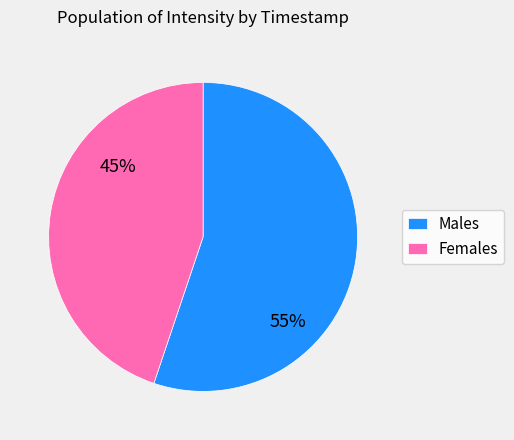

What is the ratio of the value at Females to the value at Males?

0.8